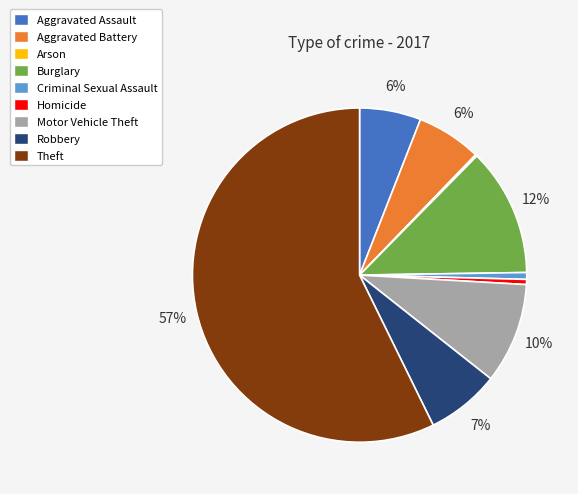

To the nearest percent, what portion does Criminal Sexual Assault represent?

1%